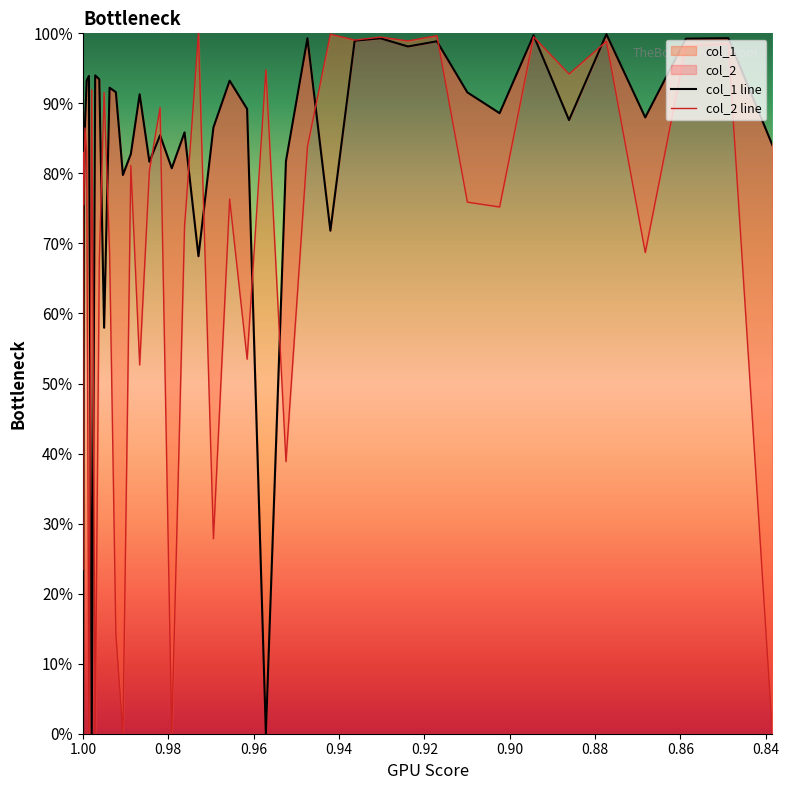

Count the number of categories in the chart.

40